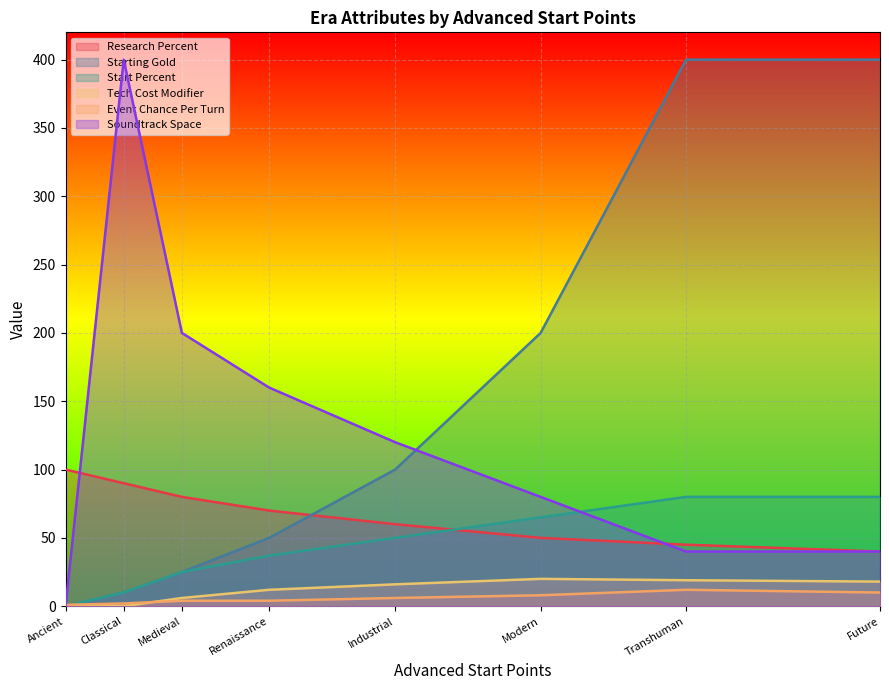

What position from the left is Classical?

2